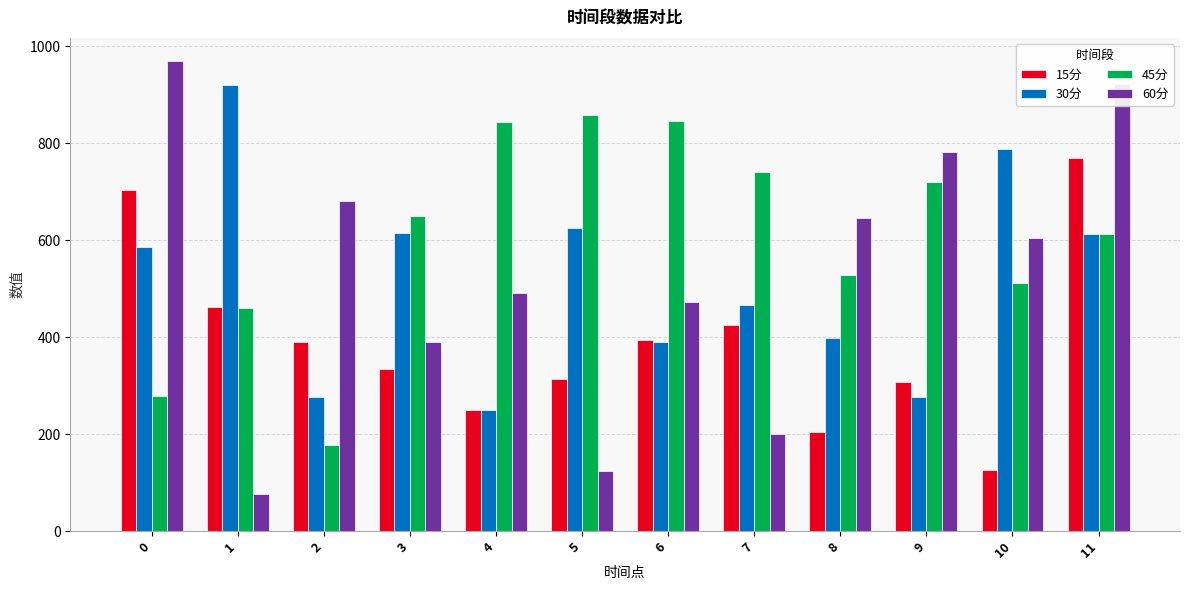

Between 3 and 6, which series saw the biggest shift?

30分